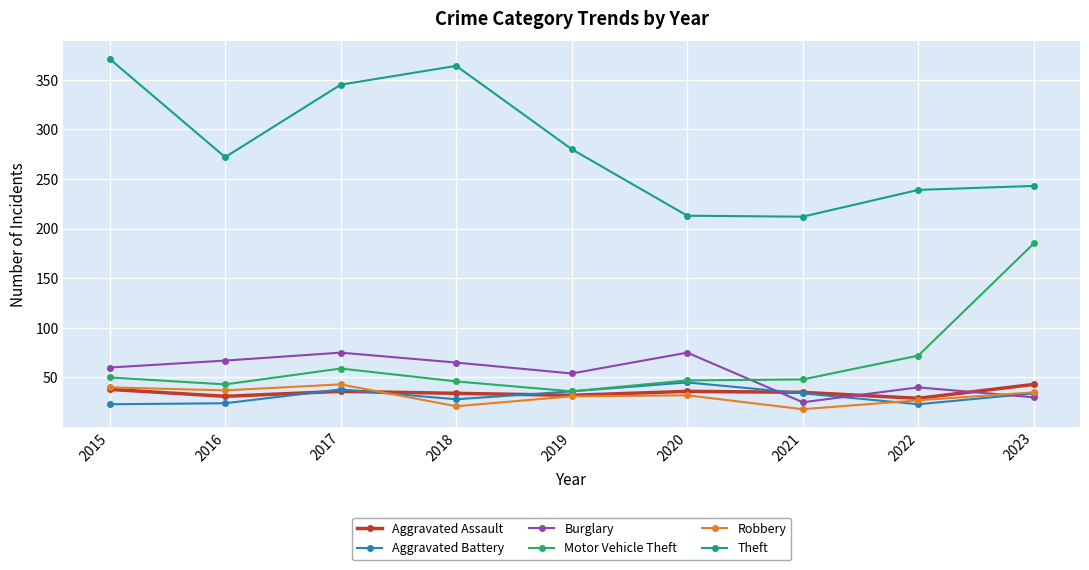

Is it true that Aggravated Battery equals 38 at 2017?

True